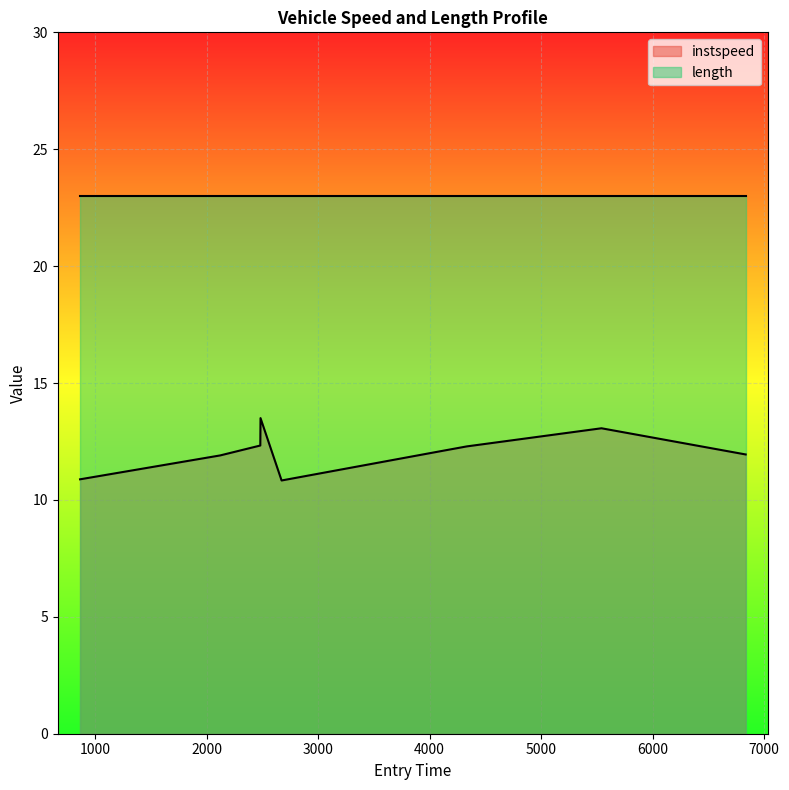

What is the difference between the maximum and minimum values?

2.7